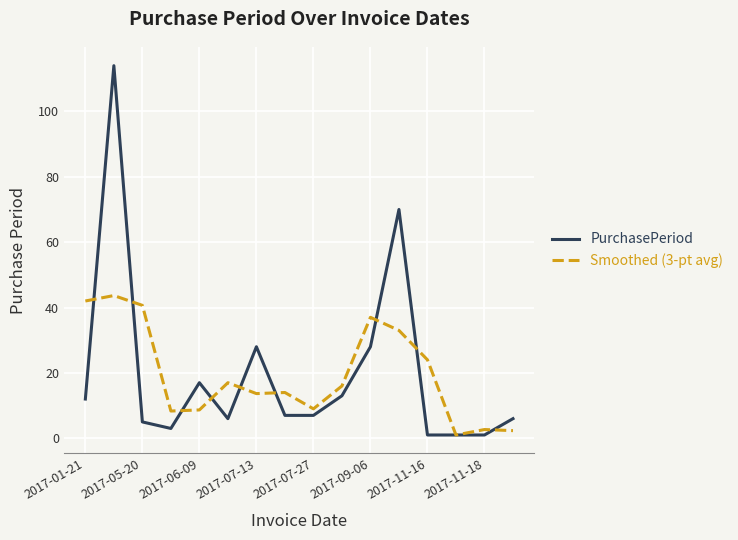

Which series has the widest spread of values?

PurchasePeriod